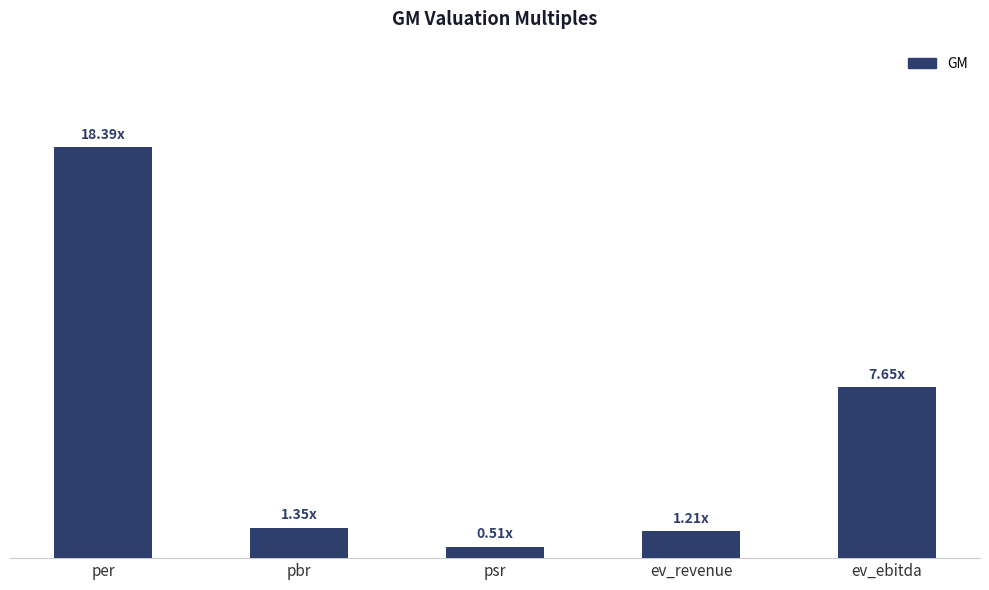

Reading left to right, list all the values displayed in this chart.

per=18.4	pbr=1.4	psr=0.5	ev_revenue=1.2	ev_ebitda=7.7